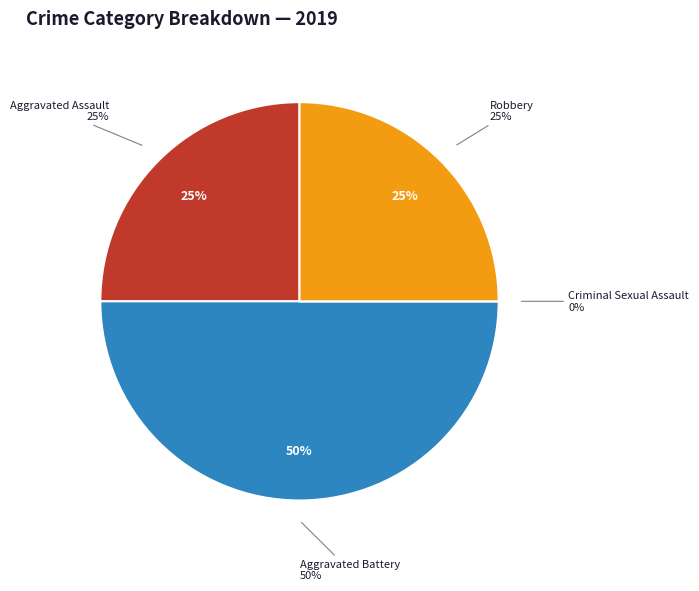

Between Robbery and Aggravated Battery, which is larger?

Aggravated Battery